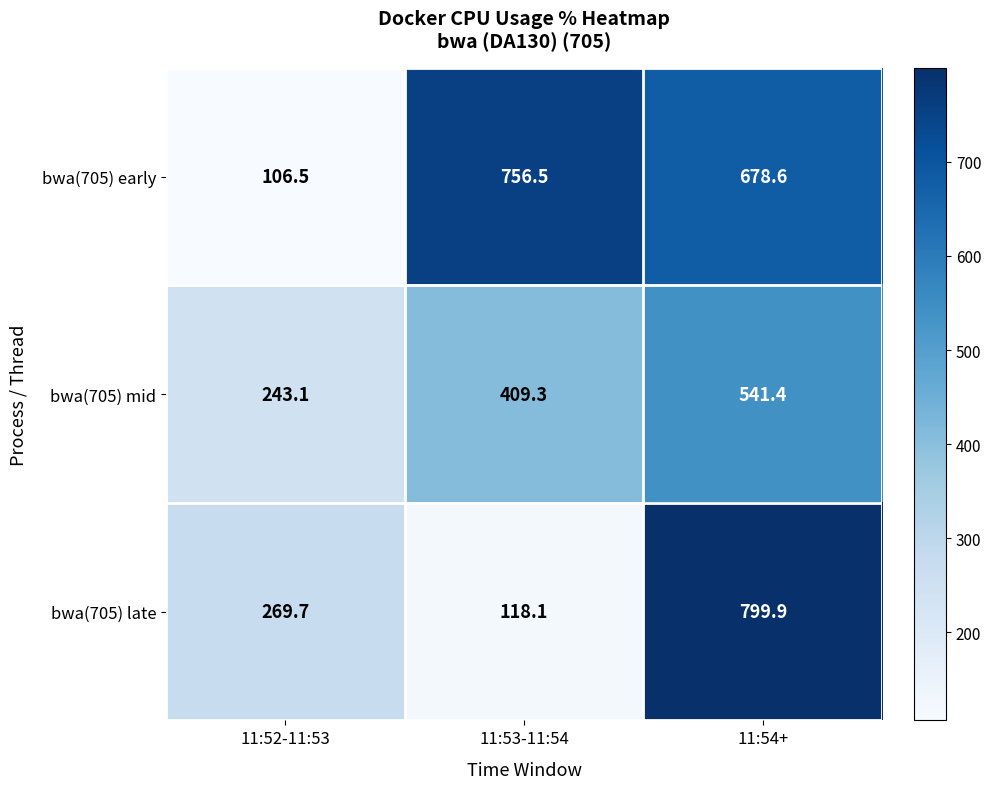

Reading left to right, transcribe all the data shown in this chart.

bwa(705) early: 106.5	756.5	678.6
bwa(705) mid: 243.1	409.3	541.4
bwa(705) late: 269.7	118.1	799.9